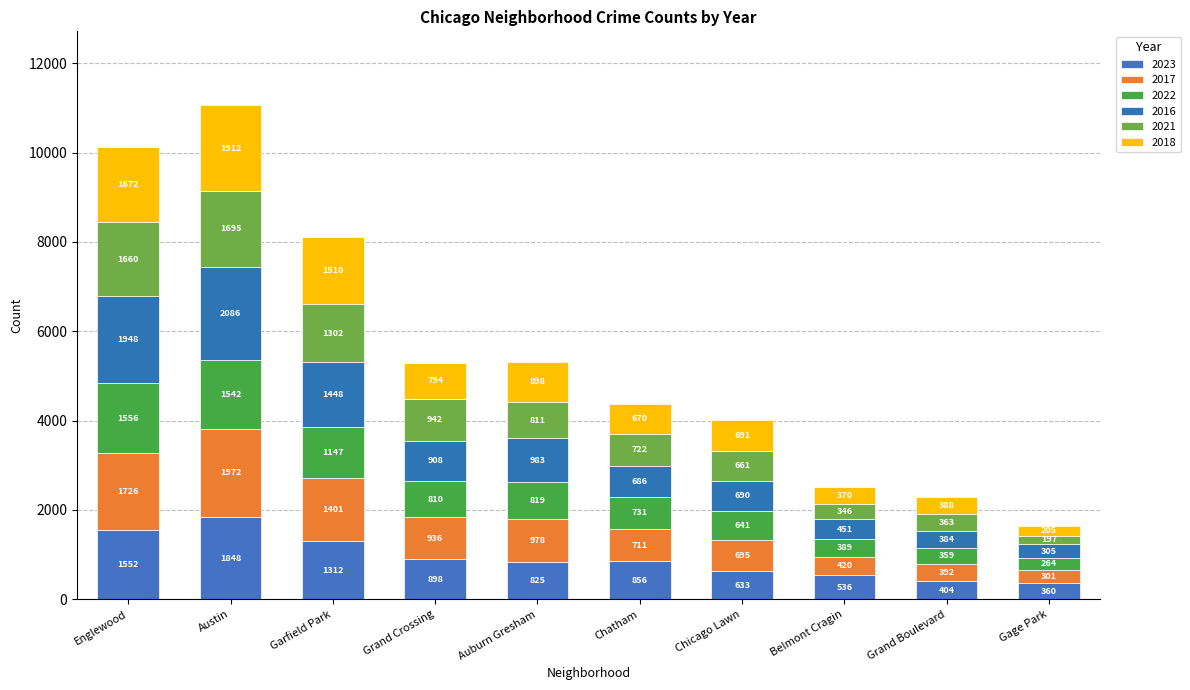

Are the bars horizontal?

No